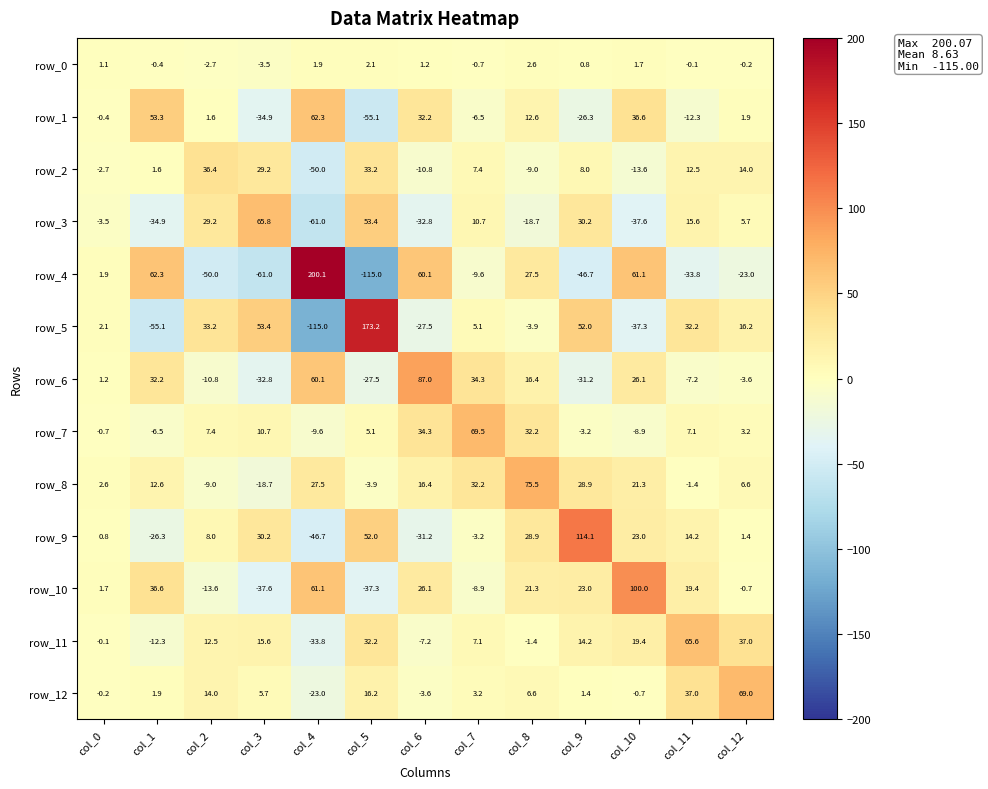

At which label does row_5 first exceed 5?

col_2